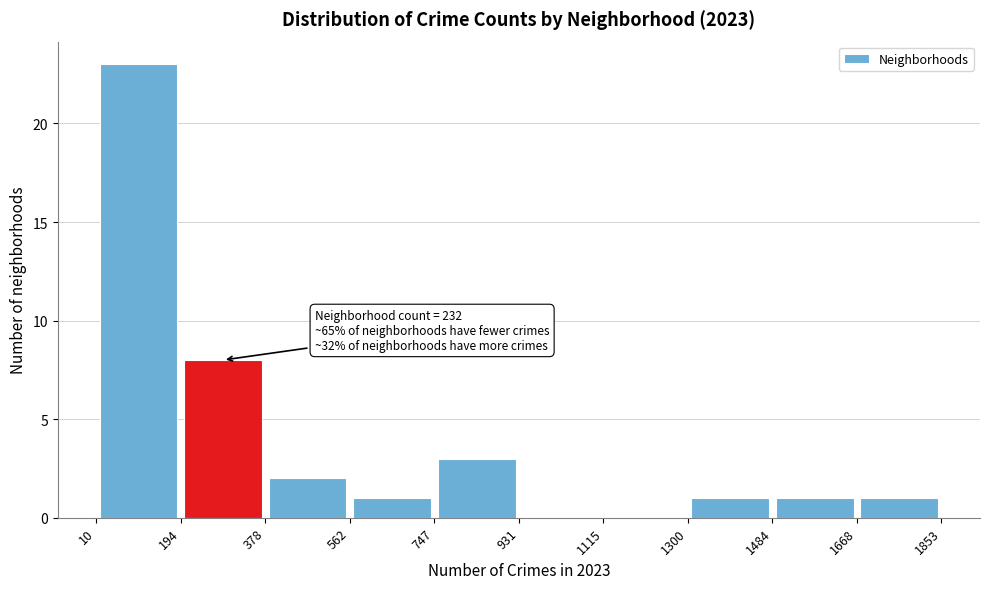

Over which range of the x-axis is the bar tallest?

10 to 194